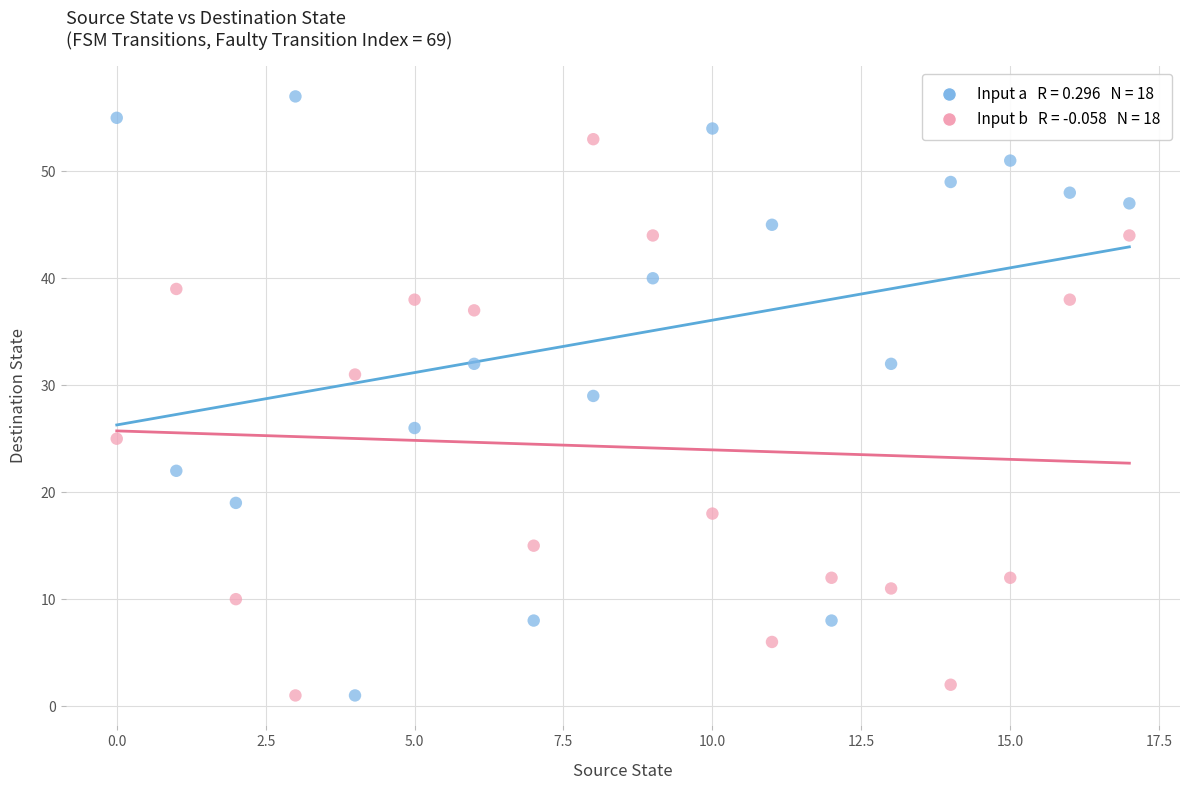

Across all data points, what is the range of Y values (max minus min)?

56